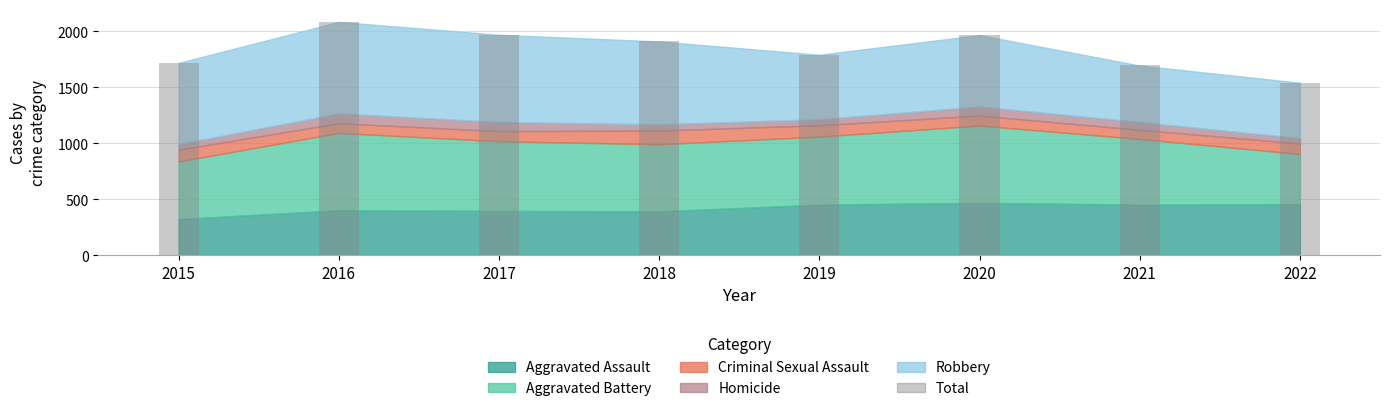

The value at 2019 is 504. True or false?

False